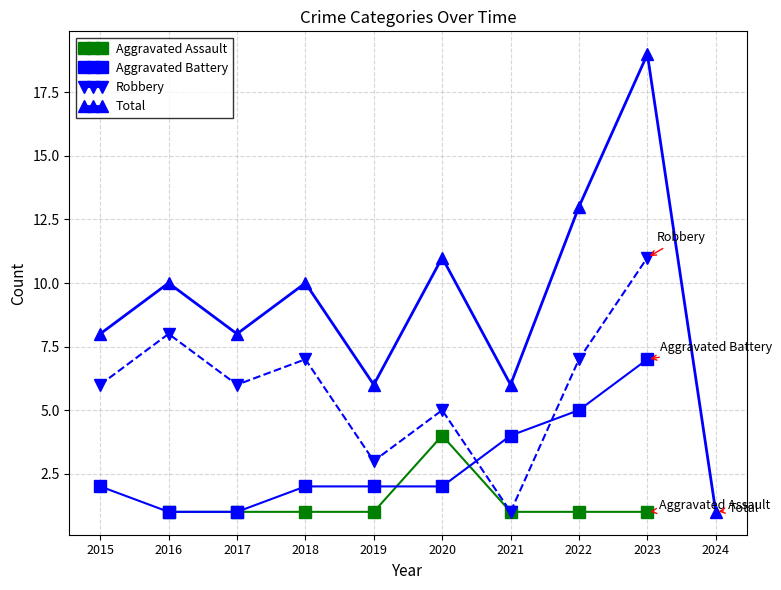

Reading left to right, list all the values displayed in this chart.

Aggravated Assault: 2015=0	2016=1	2017=1	2018=1	2019=1	2020=4	2021=1	2022=1	2023=1	2024=0
Aggravated Battery: 2015=2	2016=1	2017=1	2018=2	2019=2	2020=2	2021=4	2022=5	2023=7	2024=0
Robbery: 2015=6	2016=8	2017=6	2018=7	2019=3	2020=5	2021=1	2022=7	2023=11	2024=0
Total: 2015=8	2016=10	2017=8	2018=10	2019=6	2020=11	2021=6	2022=13	2023=19	2024=1